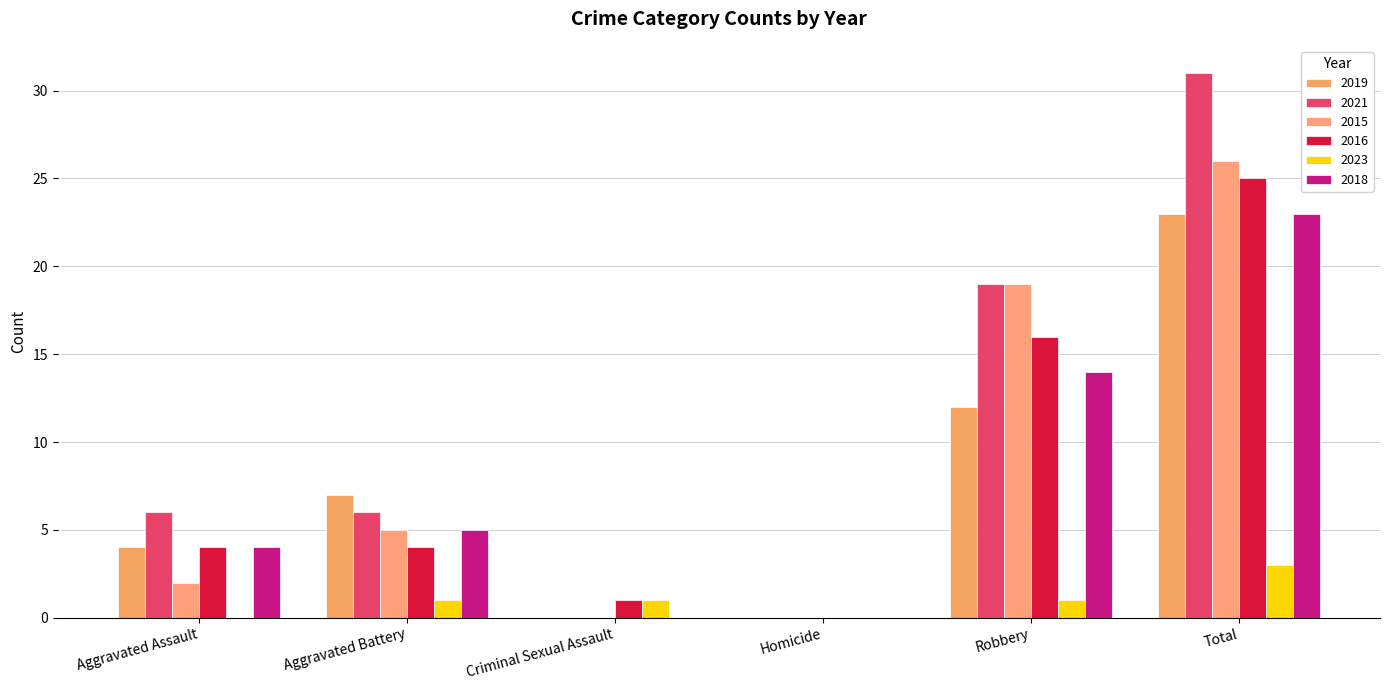

How many data points does each series have?

6